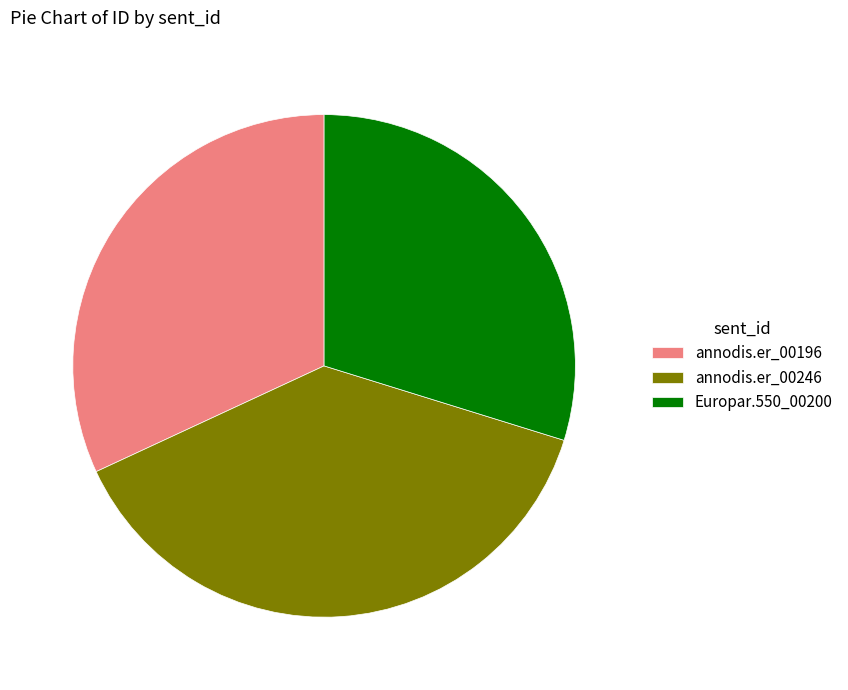

What is the ratio of the value at Europar.550_00200 to the value at annodis.er_00246?

0.8